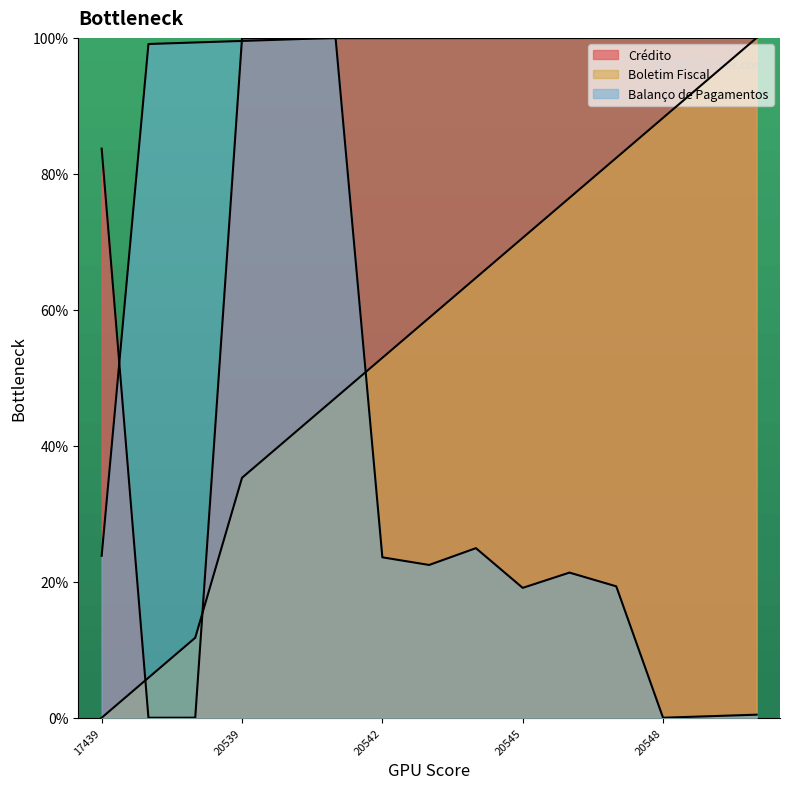

Which series has the widest spread of values?

Crédito